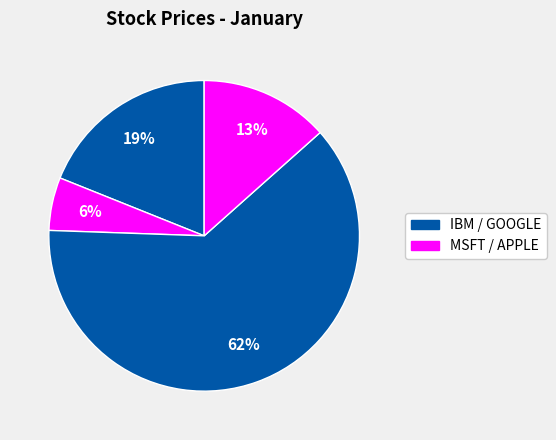

How many slices are in this pie chart?

4